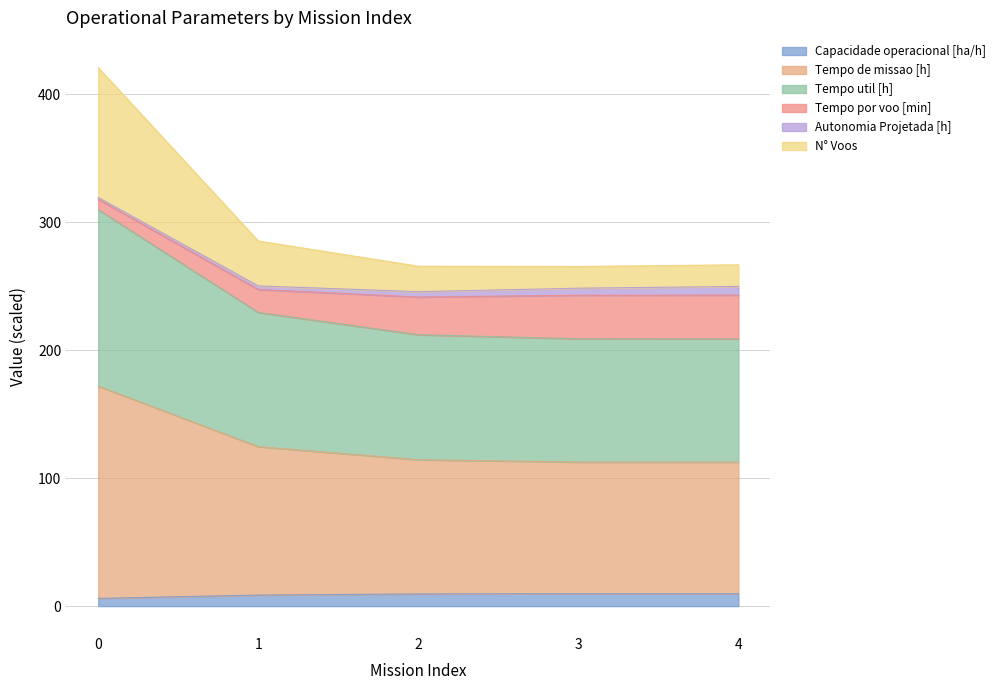

Where is N° Voos nearest to the value 343?

1